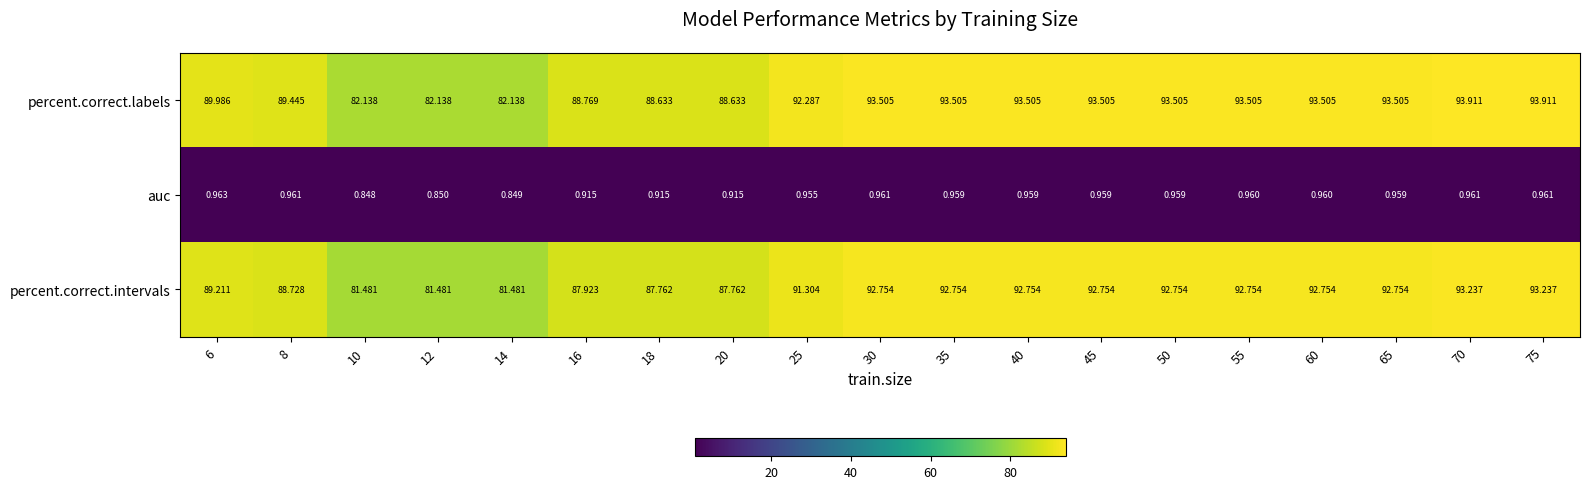

Between 10 and 60, which series saw the biggest shift?

percent.correct.labels